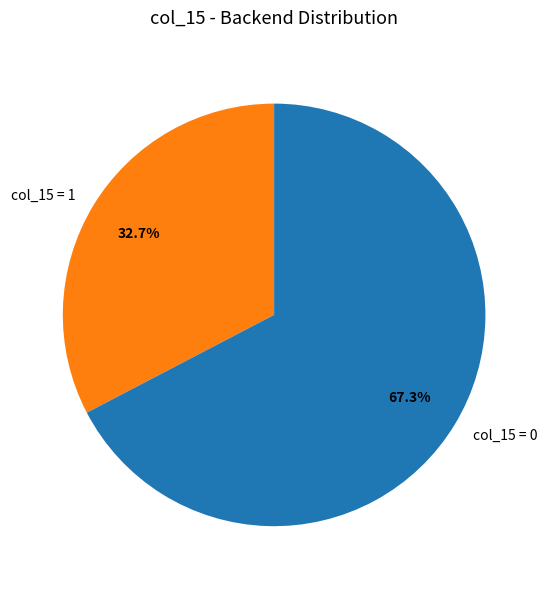

Which category has the smallest portion of the pie?

col_15 = 1